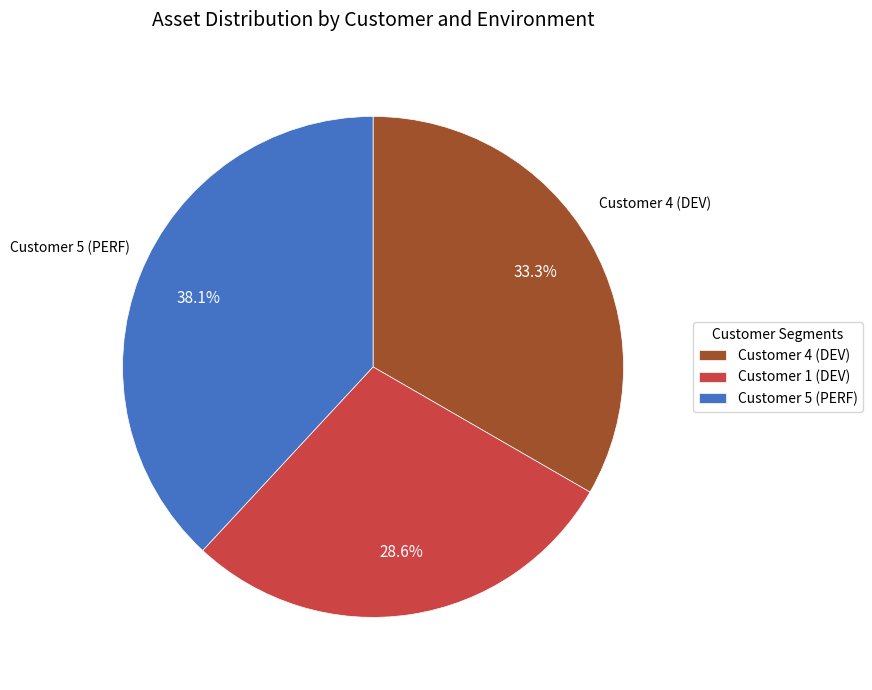

Between Customer 1 (DEV) and Customer 5 (PERF), which is larger?

Customer 5 (PERF)